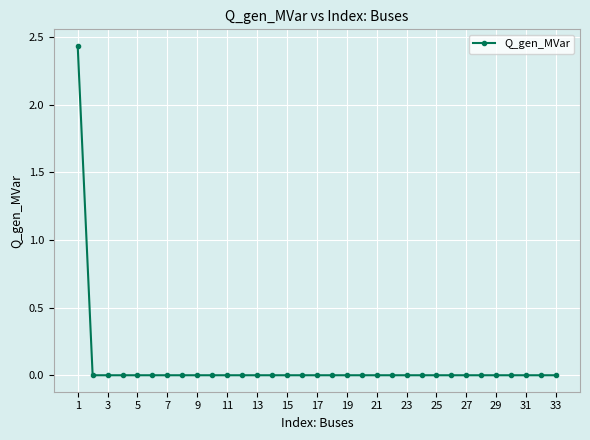

The chart shows a value of 0.0 at 29. True or false?

True